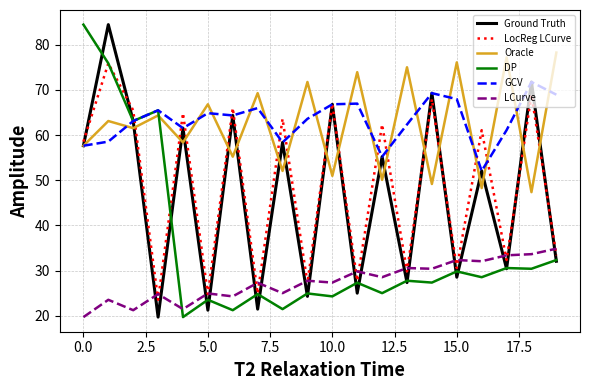

True or false: DP and LCurve cross at least once.

True